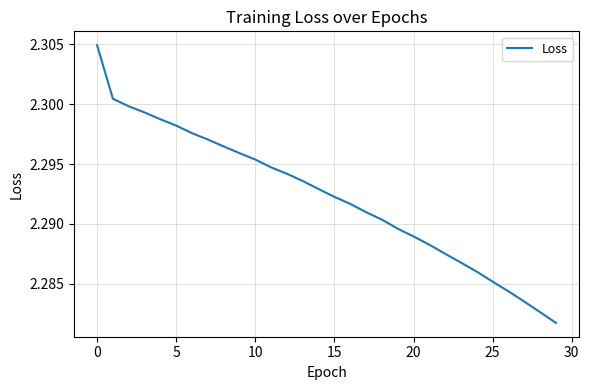

What is the average value?

2.3